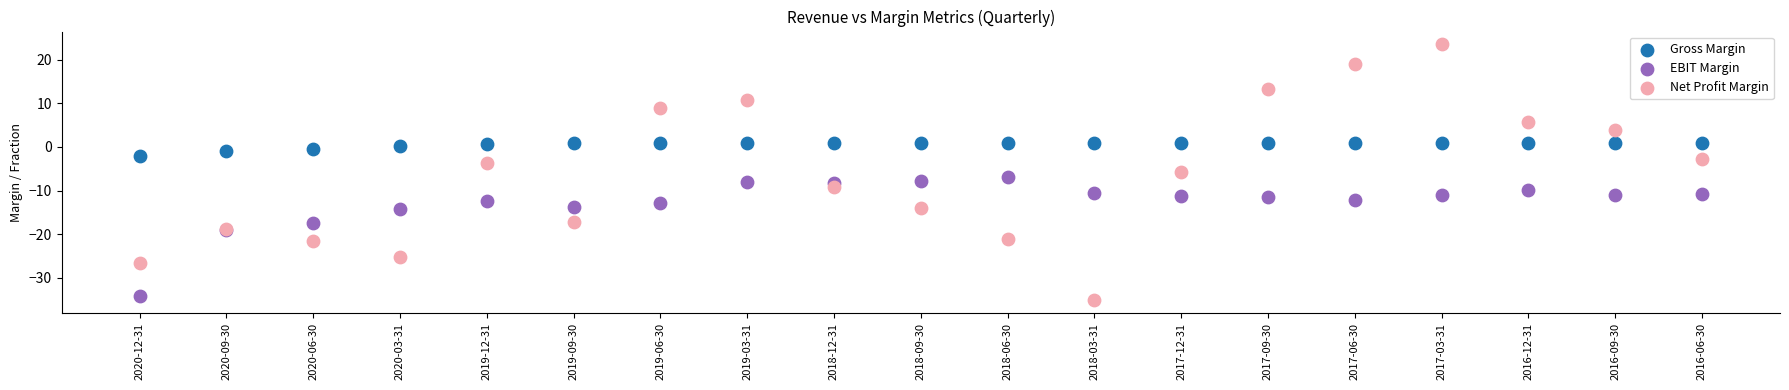

Which series contains the highest Y value?

Net Profit Margin